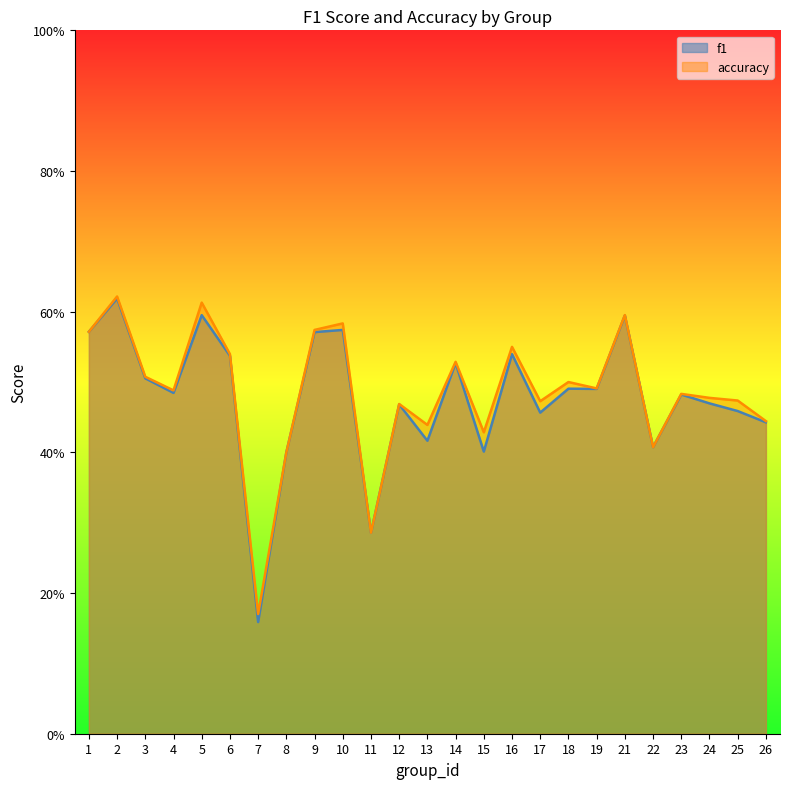

How many f1 values are between 0 and 1?

25